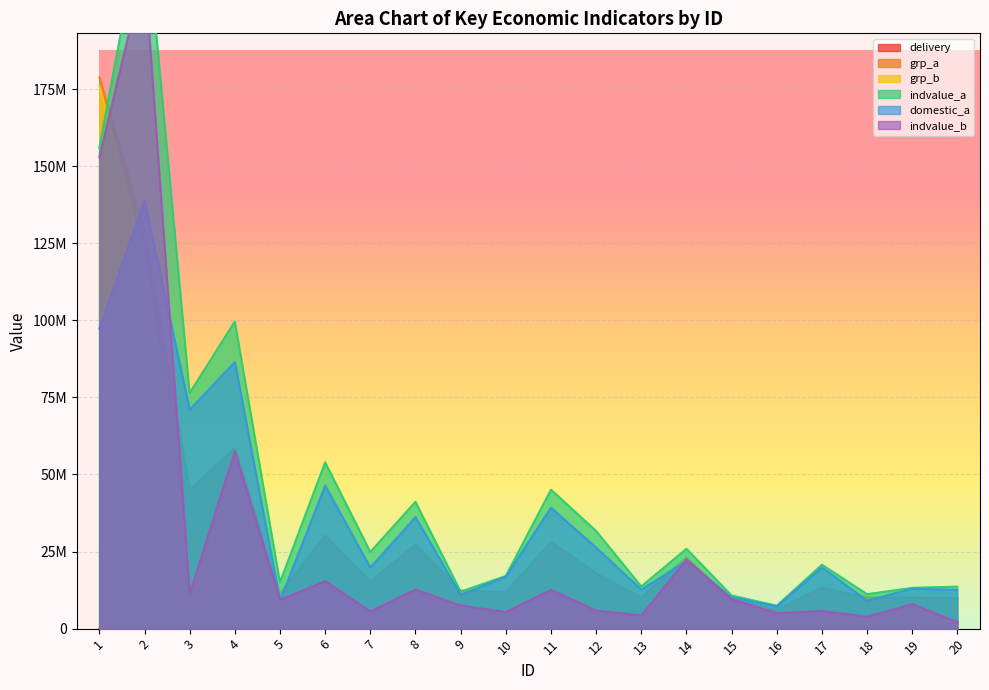

Rank the series by their maximum value, from highest to lowest.

indvalue_a, indvalue_b, grp_a, grp_b, domestic_a, delivery